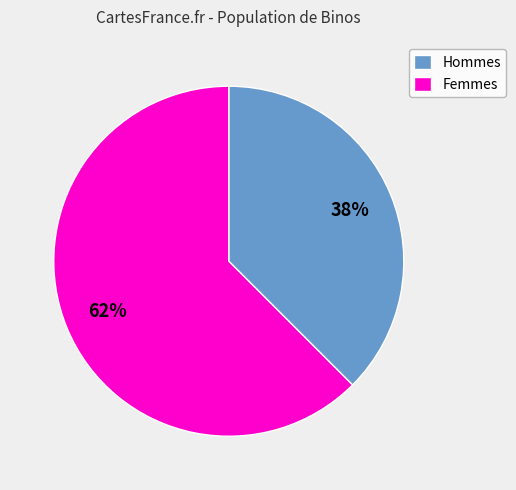

Which has a higher value, Hommes or Femmes?

Femmes